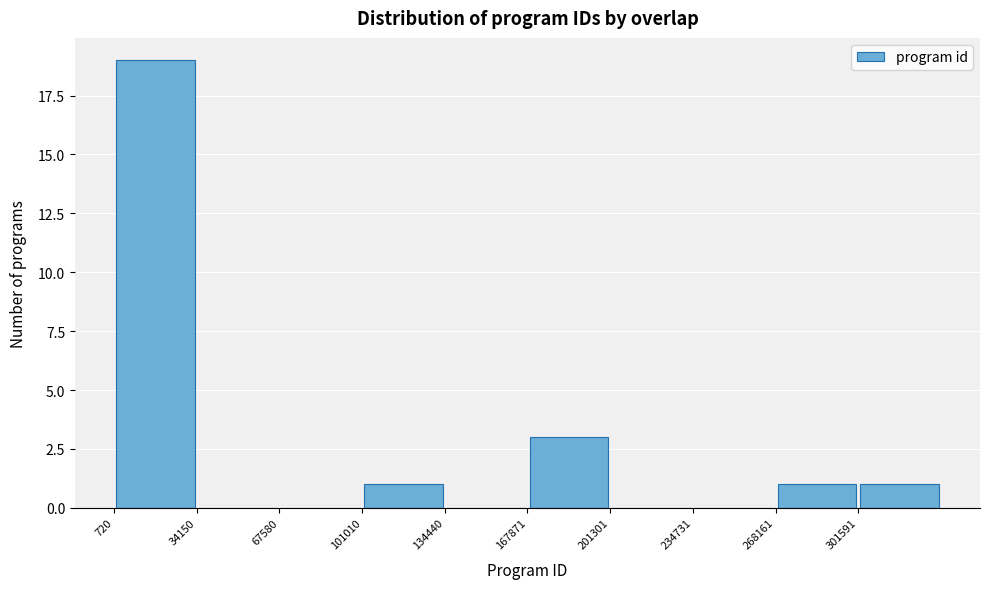

Over which range of the x-axis is the bar tallest?

0 to 35000